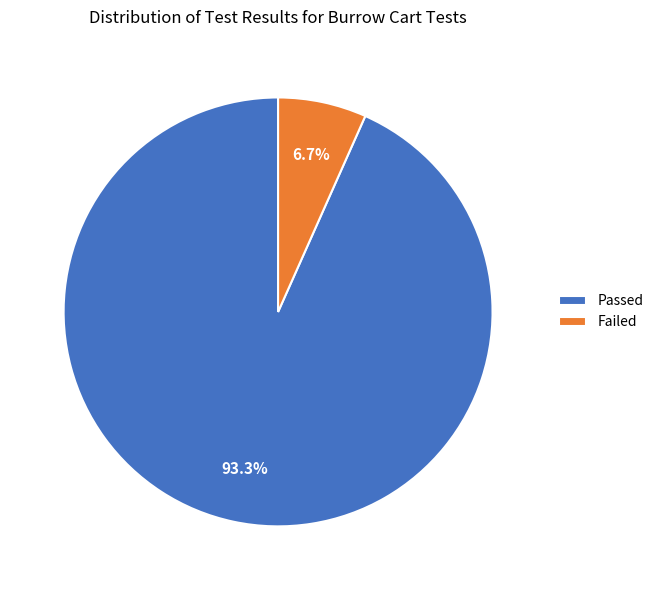

Is Passed the majority of the pie?

Yes